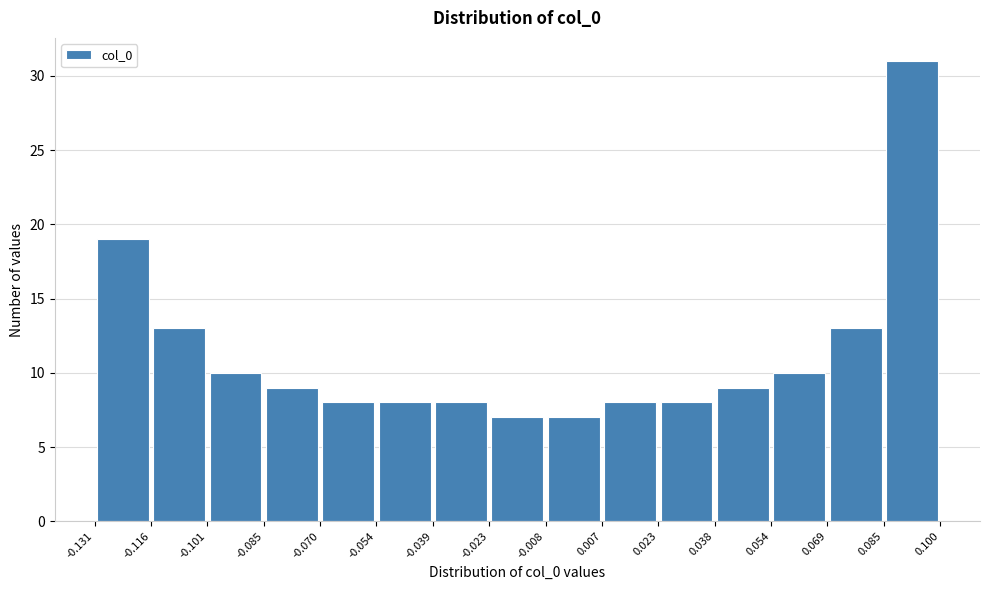

Which range on the x-axis has the tallest bar?

0.085 to 0.100